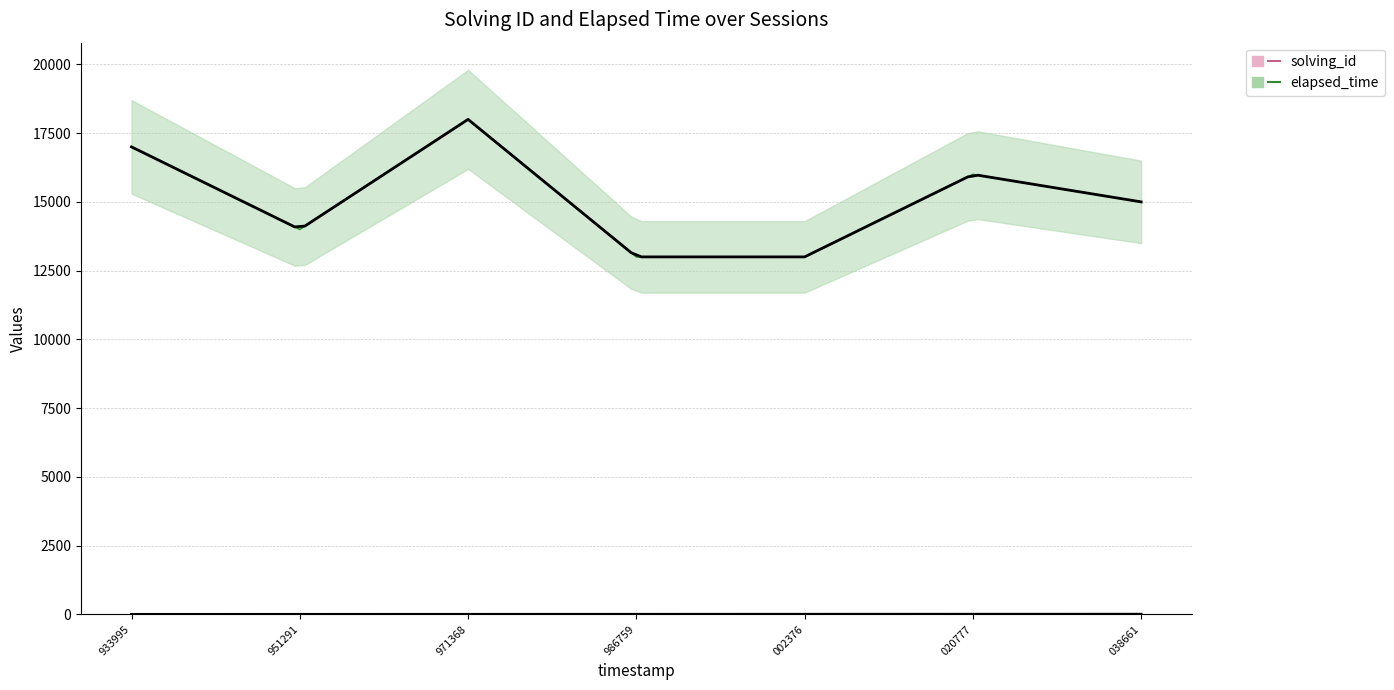

What is the difference between the maximum and minimum values in the solving_id series?

6